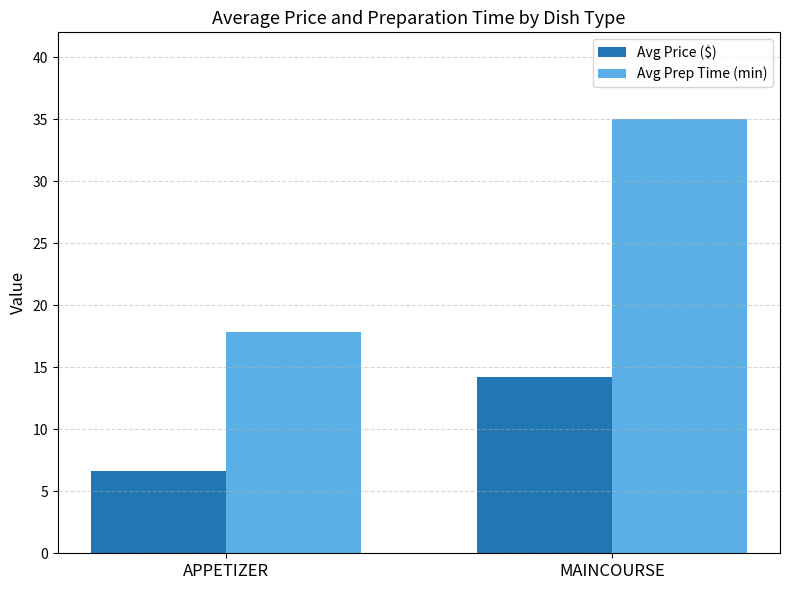

At which label is Avg Prep Time (min) closest to 26?

APPETIZER